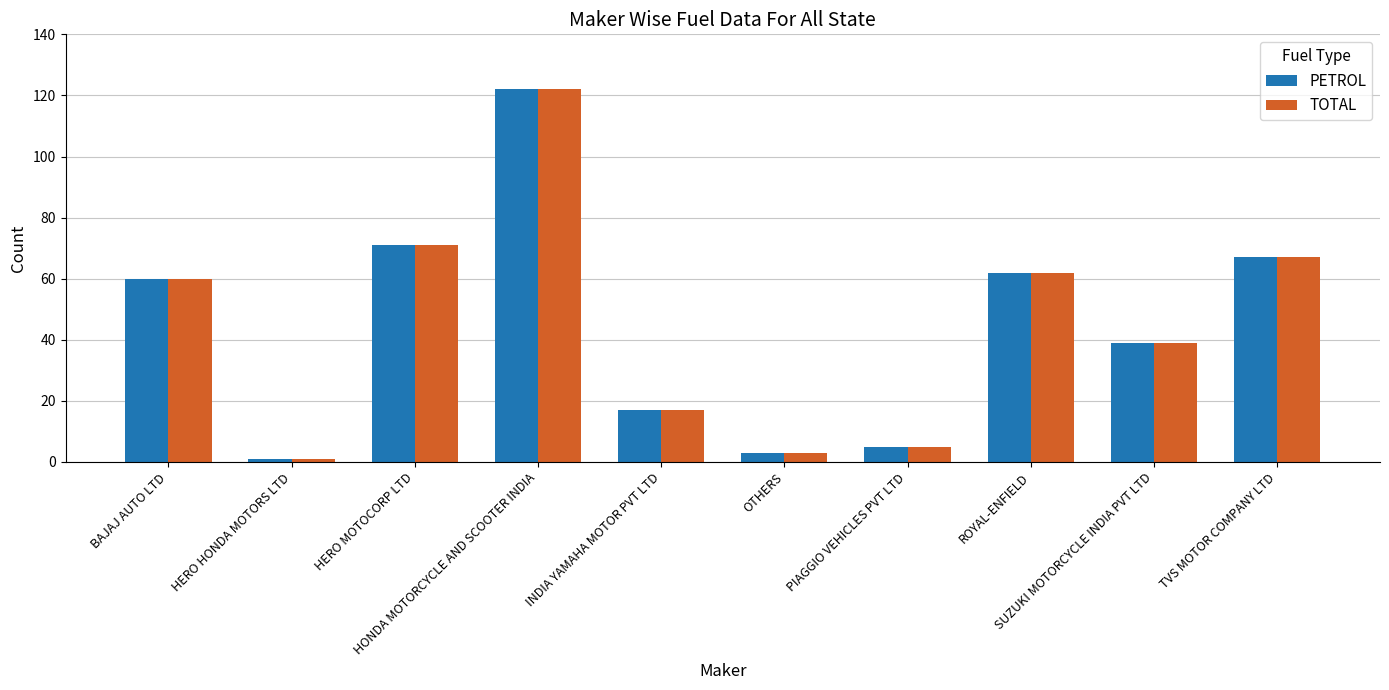

At how many categories does at least one series exceed 16?

7